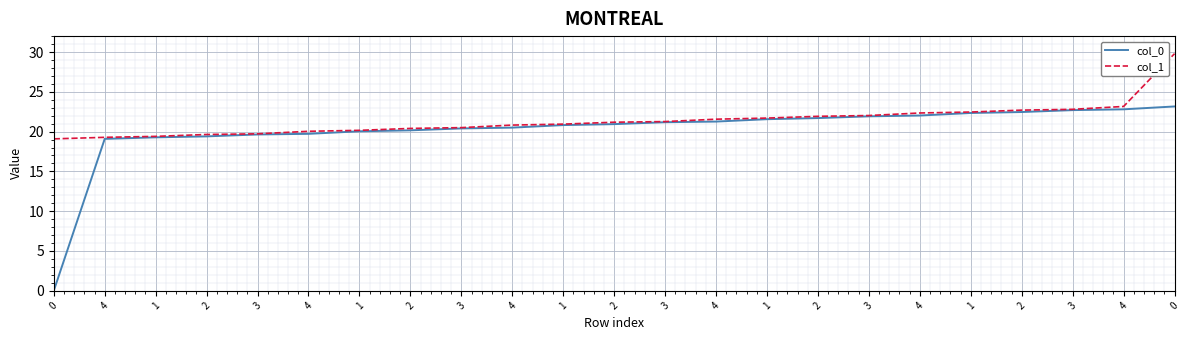

True or false: col_0 and col_1 cross at least once.

False